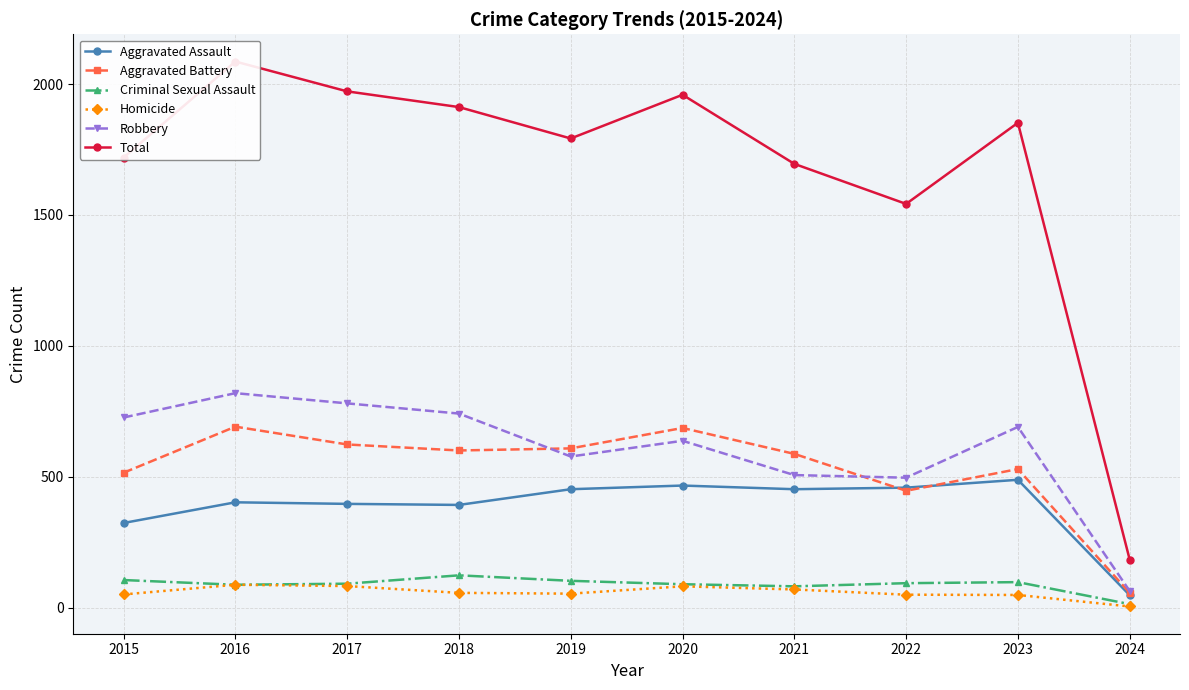

What is the difference between the second highest and second lowest values in the Total series?

430